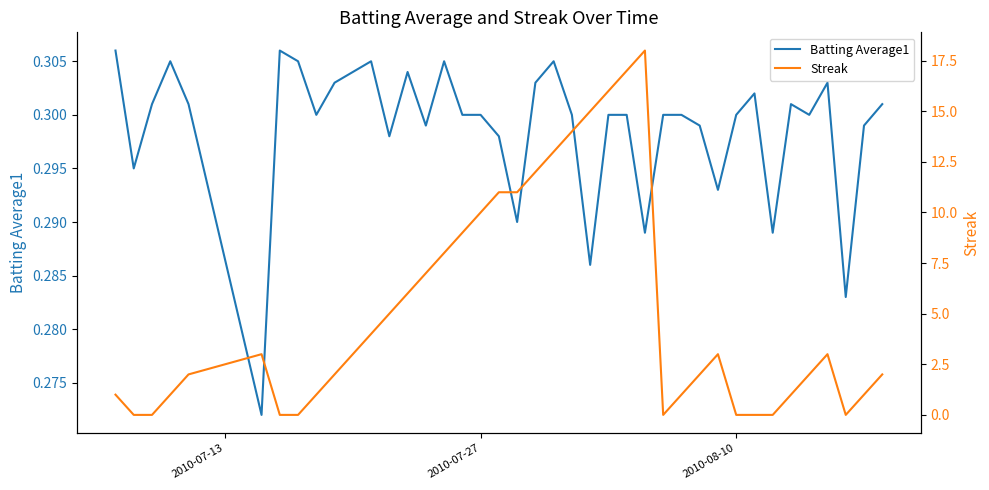

What is the greatest value displayed?

18.0